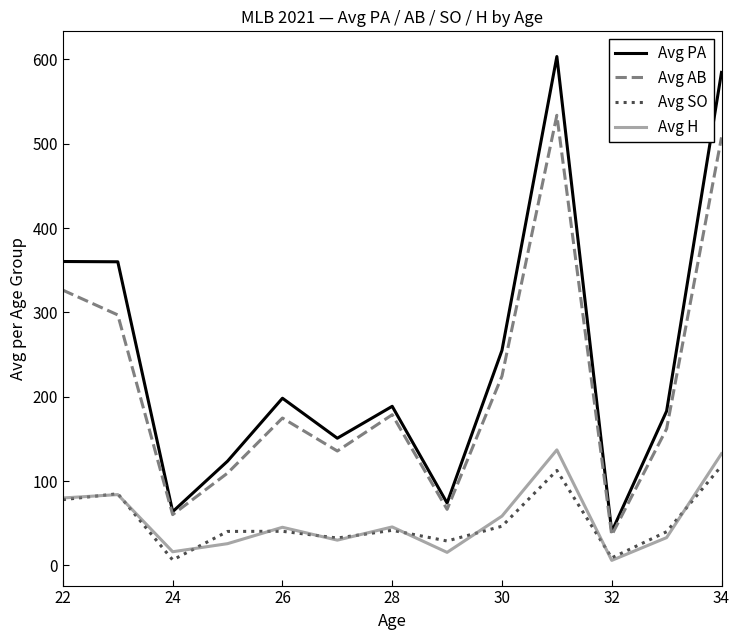

True or false: Avg AB has more than 0 interior local peaks.

True